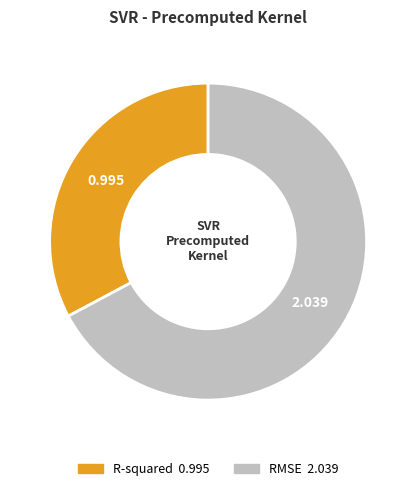

Which slice is the largest?

RMSE